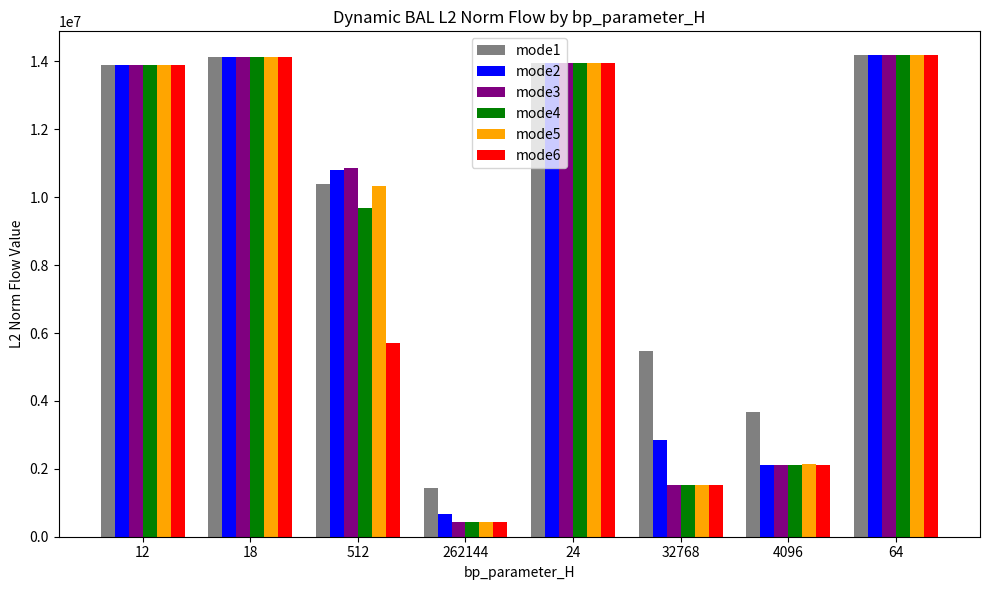

At how many categories does at least one series exceed 13034057?

4